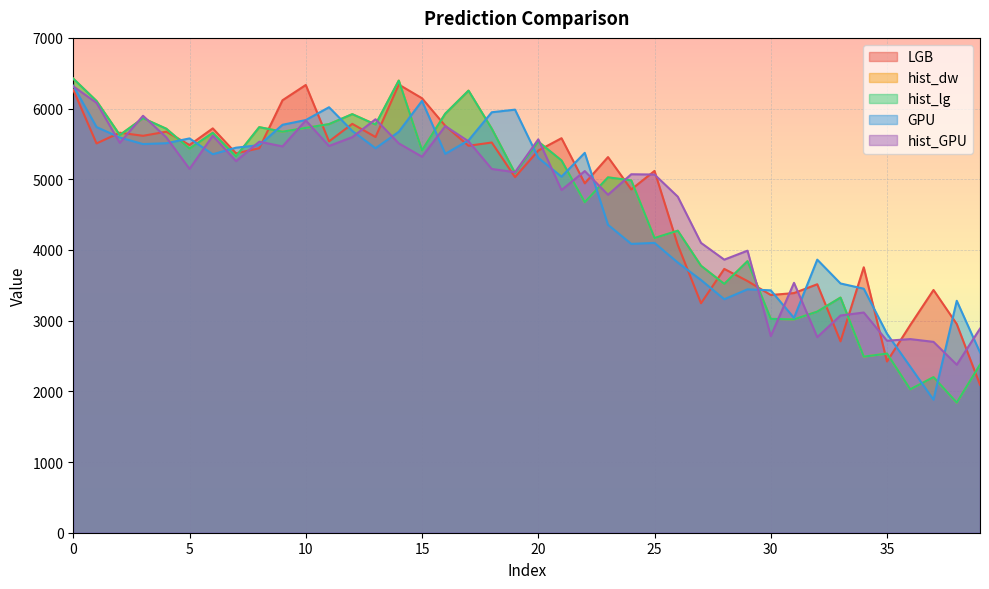

Is the value of LGB at 19 greater than the value of hist_lg at 26?

Yes